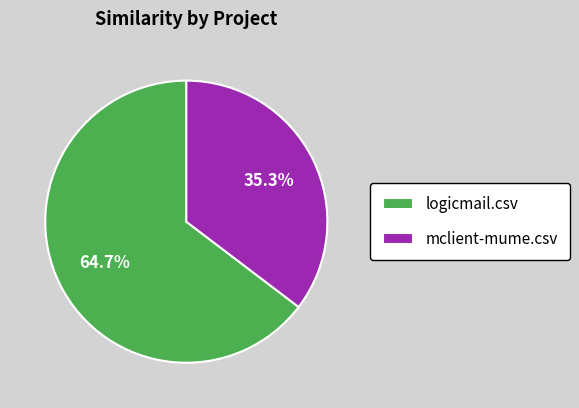

To the nearest percent, what is the difference between the logicmail.csv and mclient-mume.csv slice percentages?

29%